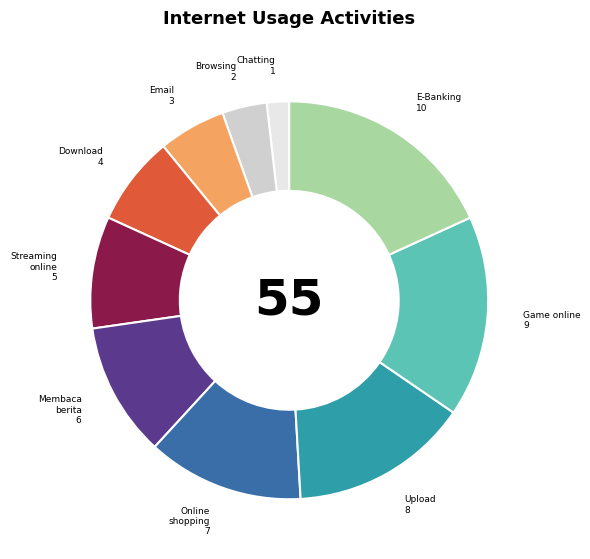

Does any single category account for the majority?

No